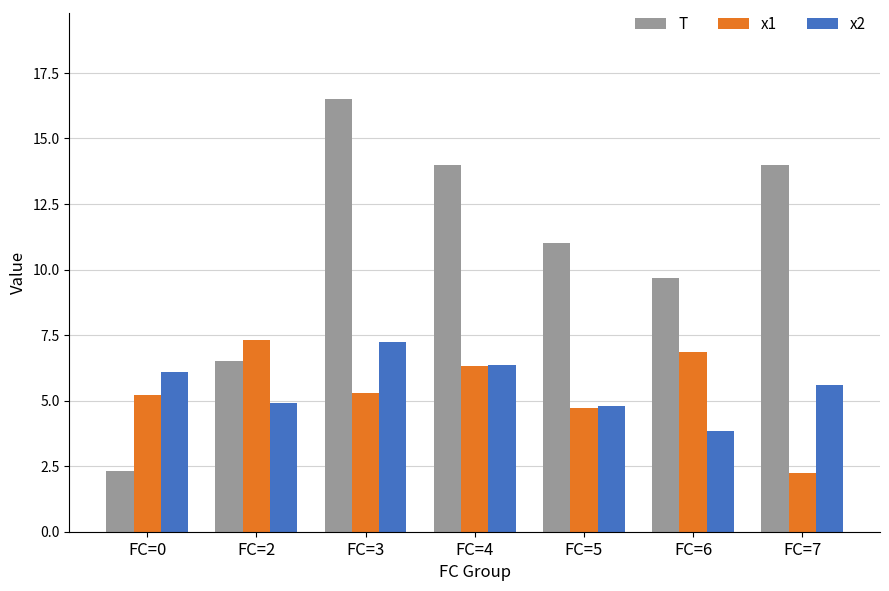

True or false: x1 has a value of 5.3 at FC=3.

True